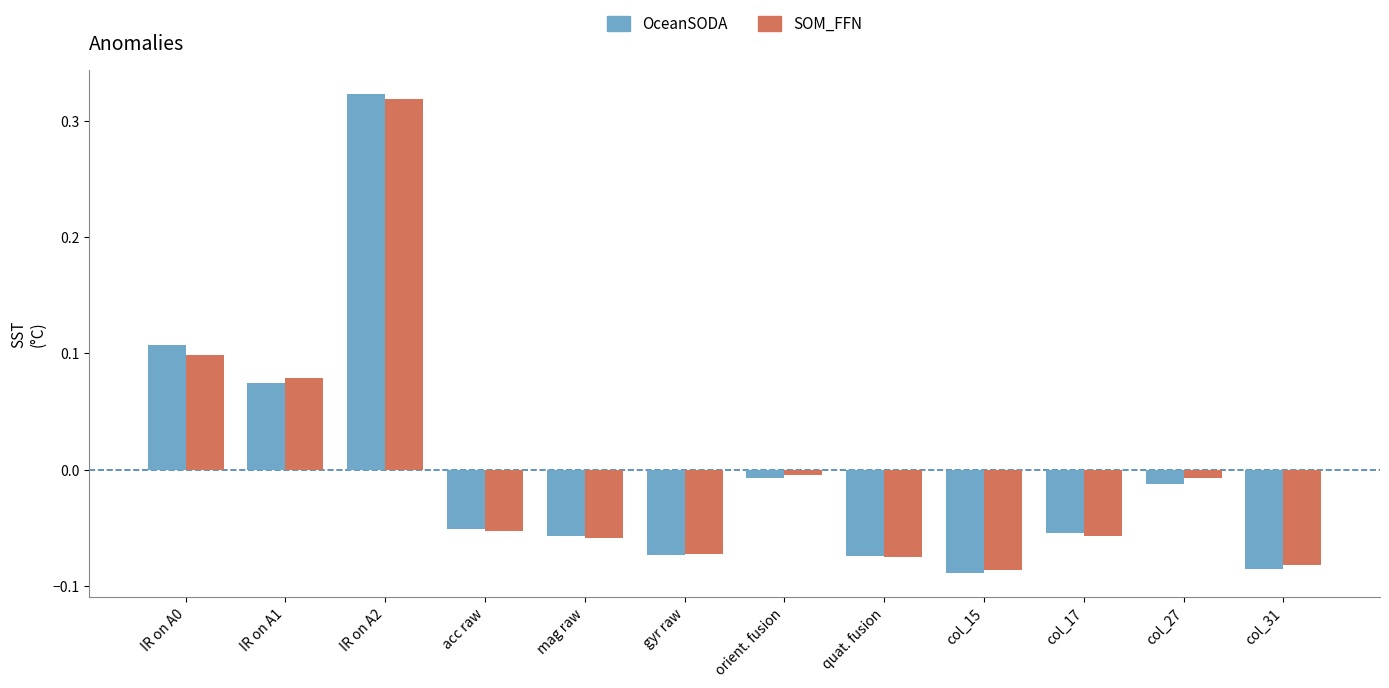

How many series are shown in this chart?

2